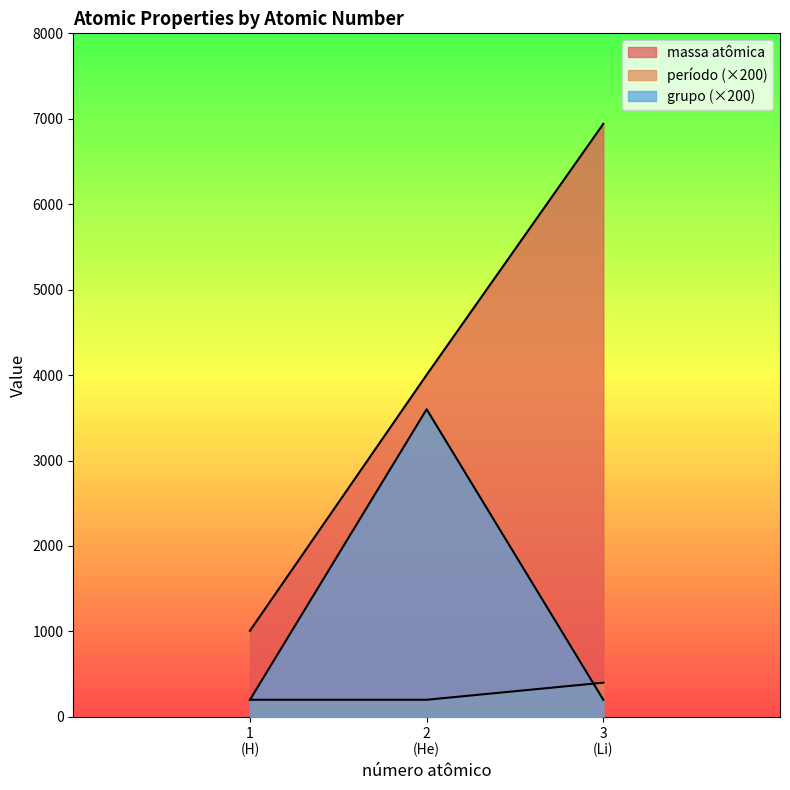

What is the sum of the período values at 3 (Li) and 1 (H)?

600